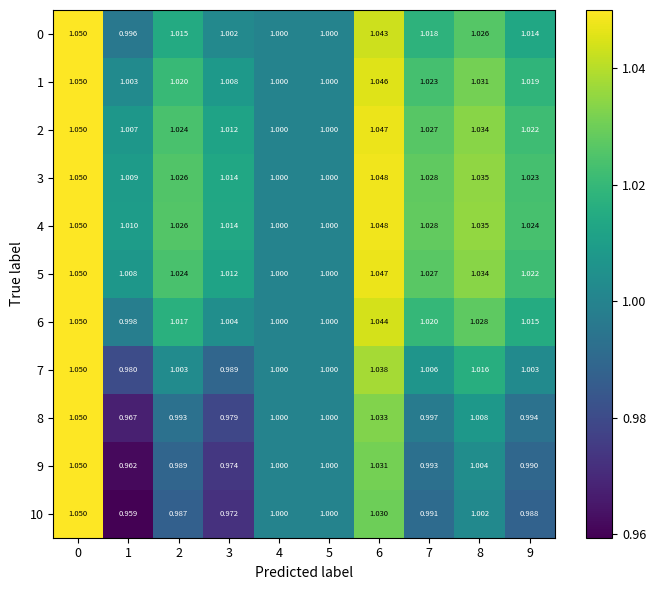

Is the value of 10 at 6 greater than the value of 7 at 9?

Yes